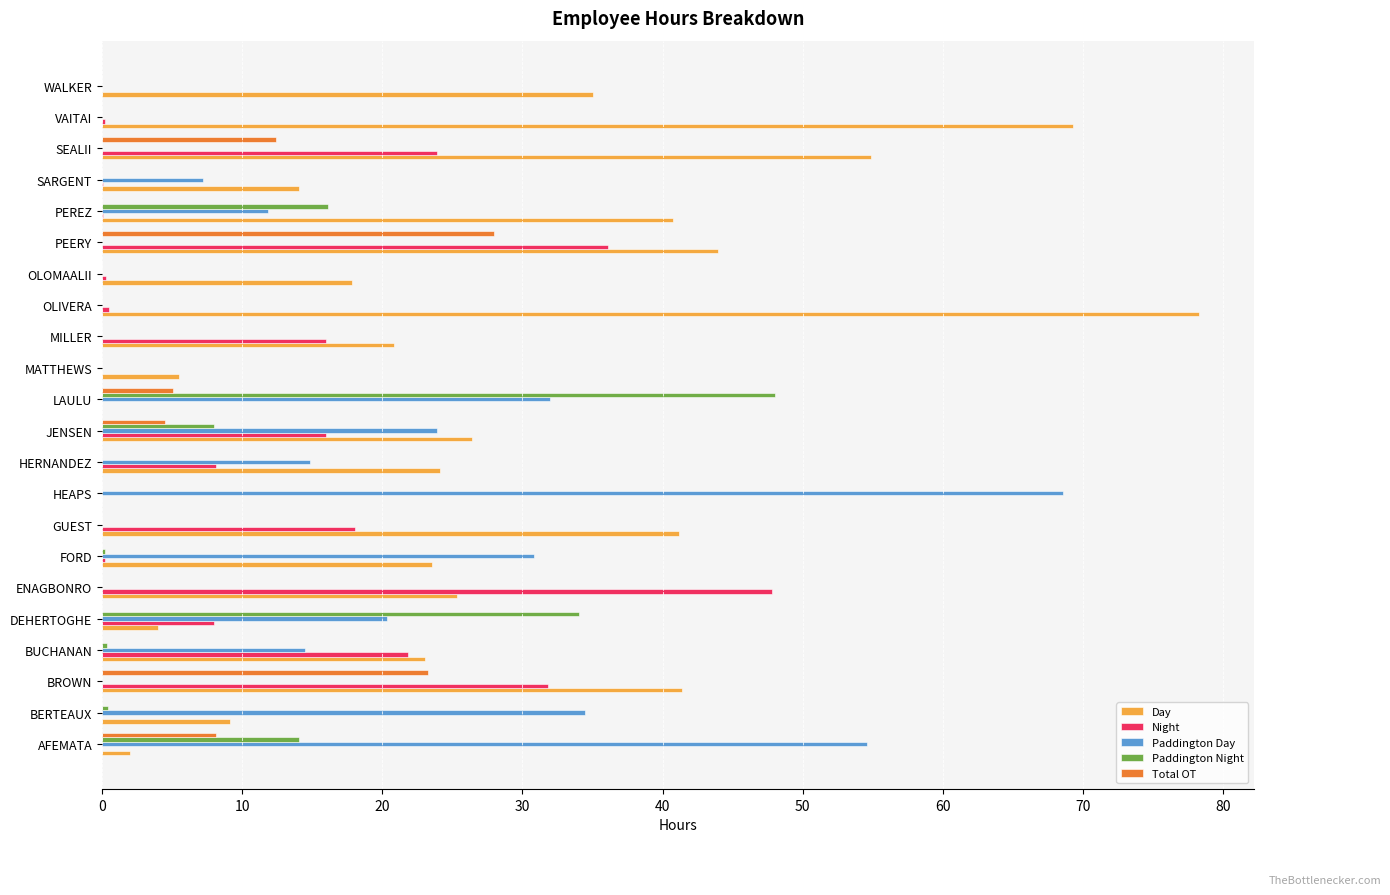

What is the sum of the Paddington Night values at AFEMATA and SEALII?

14.1